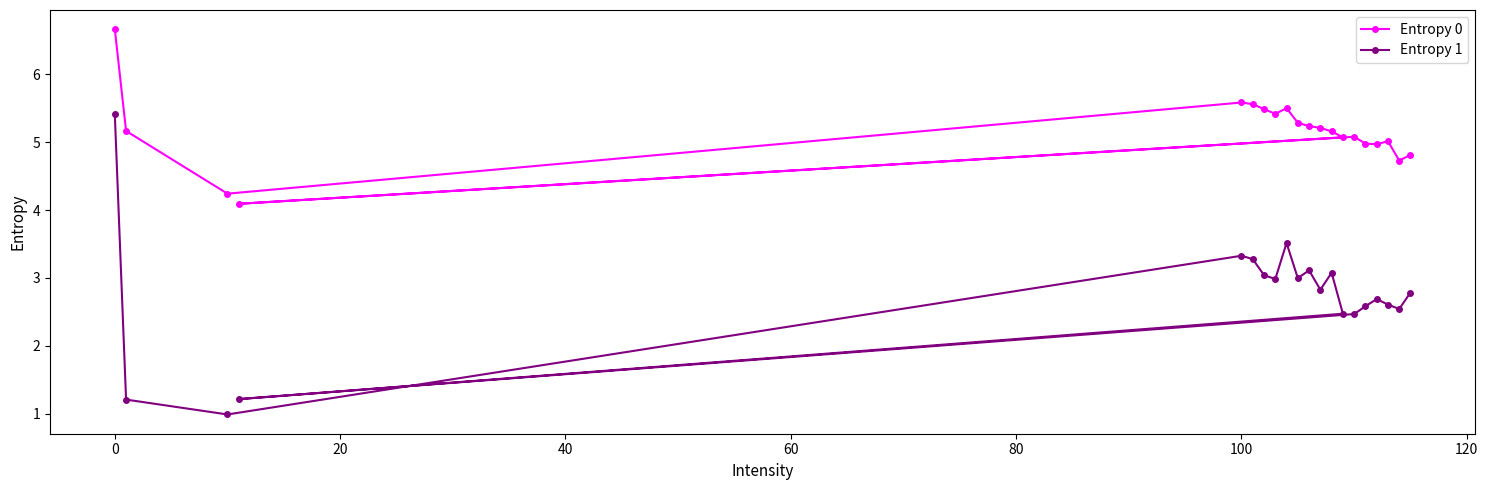

What are all the series names shown in the legend?

Entropy 0, Entropy 1